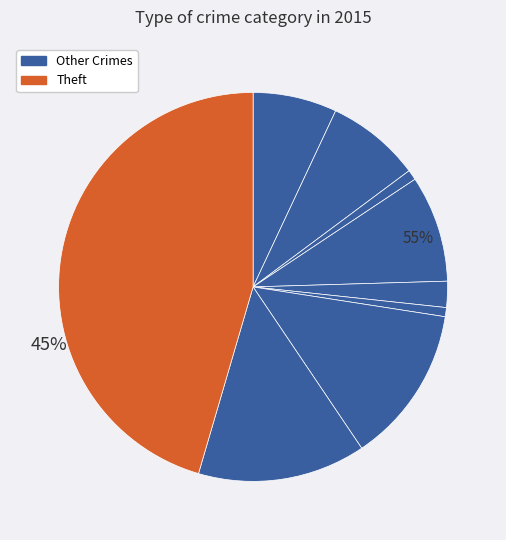

To the nearest percent, what is the combined percentage of Theft and Aggravated Assault?

52%